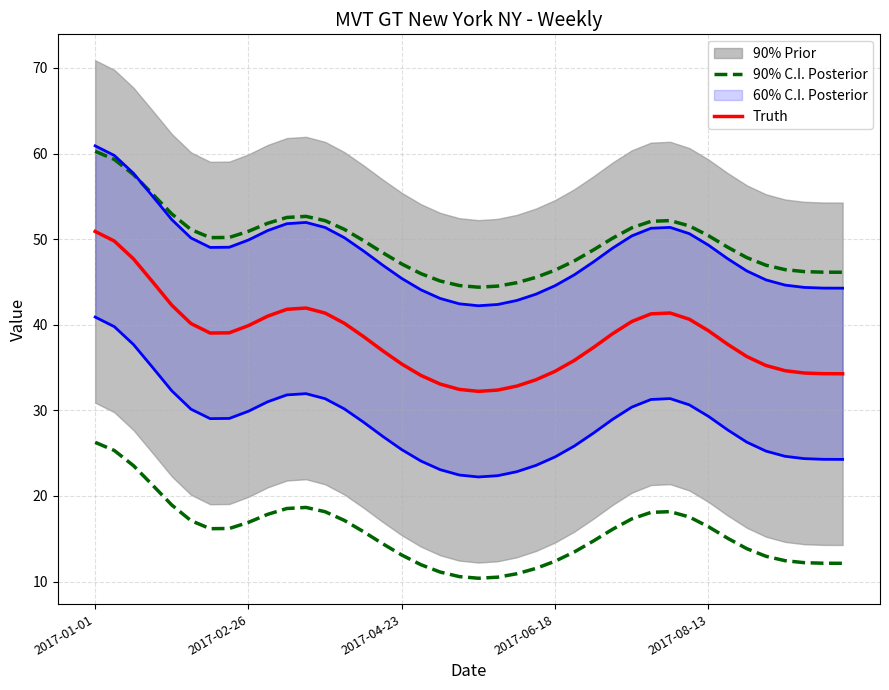

Between 24 and 35, which series saw the biggest shift?

Truth